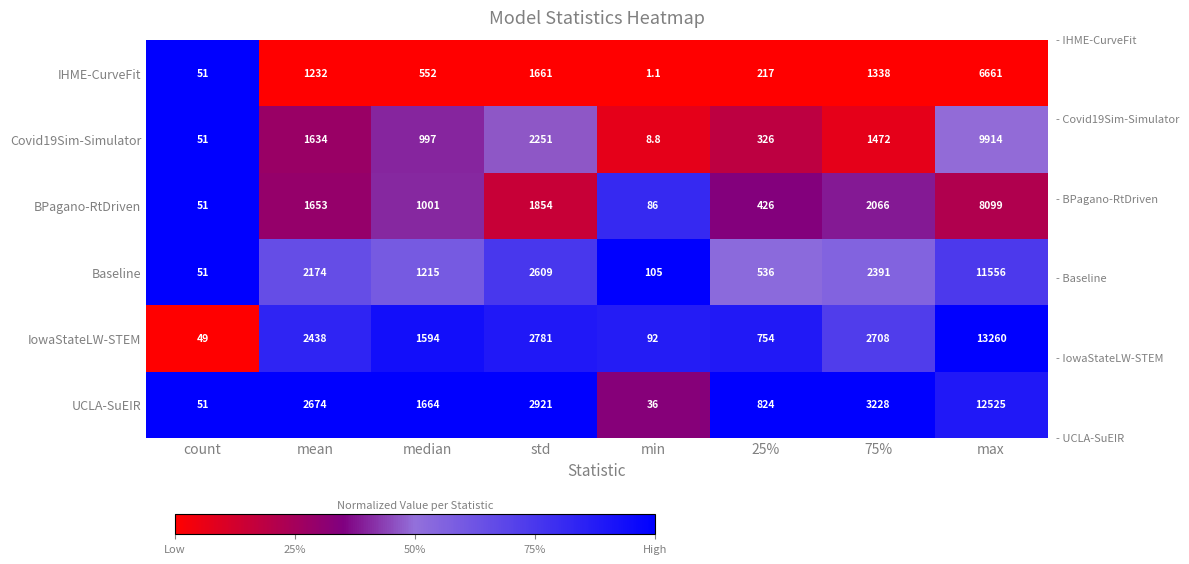

Which series has the largest range (max minus min)?

IowaStateLW-STEM